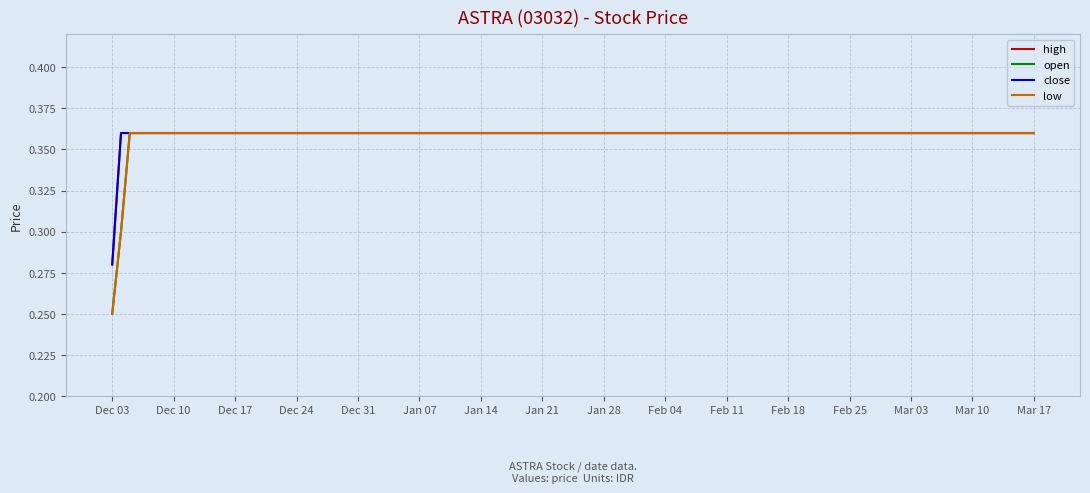

True or false: low and high cross at least once.

False